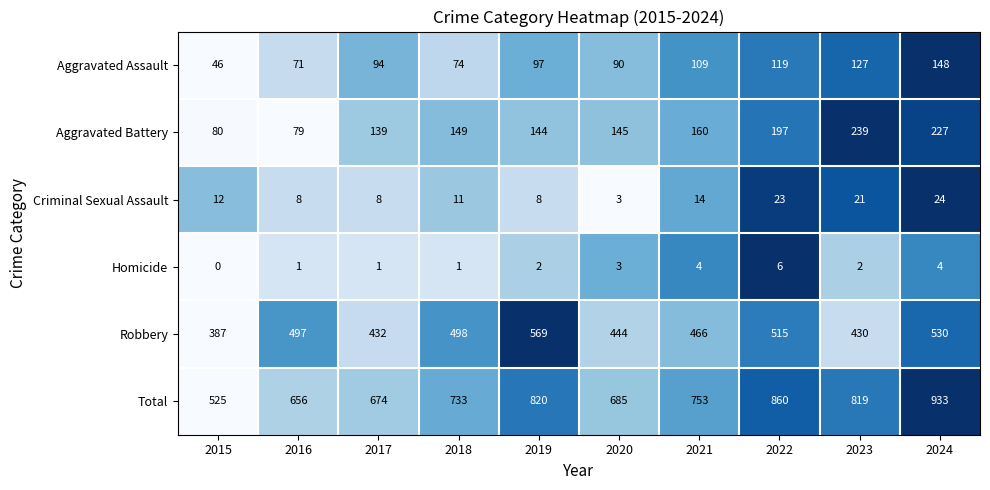

The value of Criminal Sexual Assault at 2024 is 15. True or false?

False